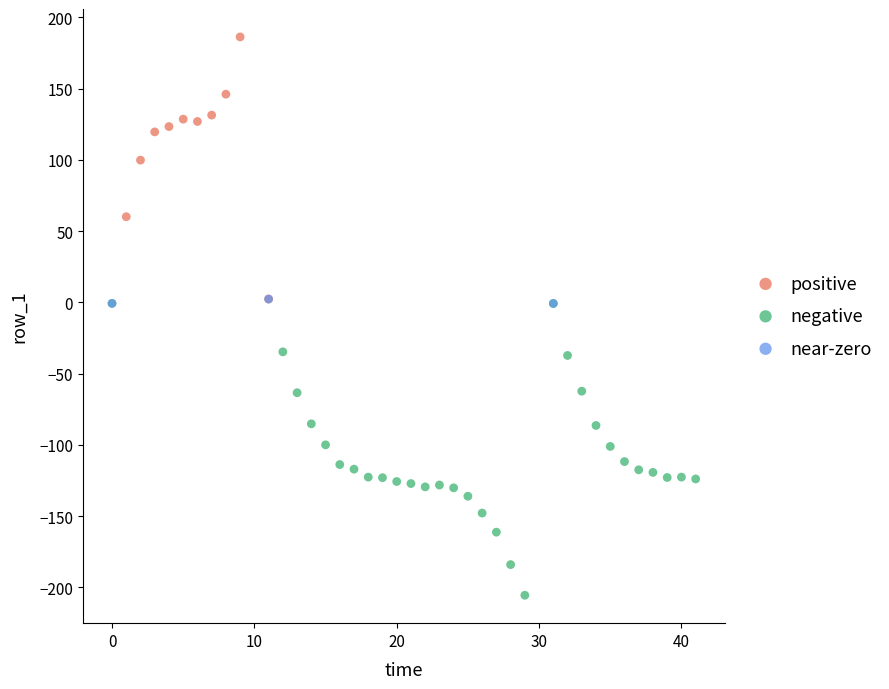

Which series reaches the maximum Y coordinate?

positive